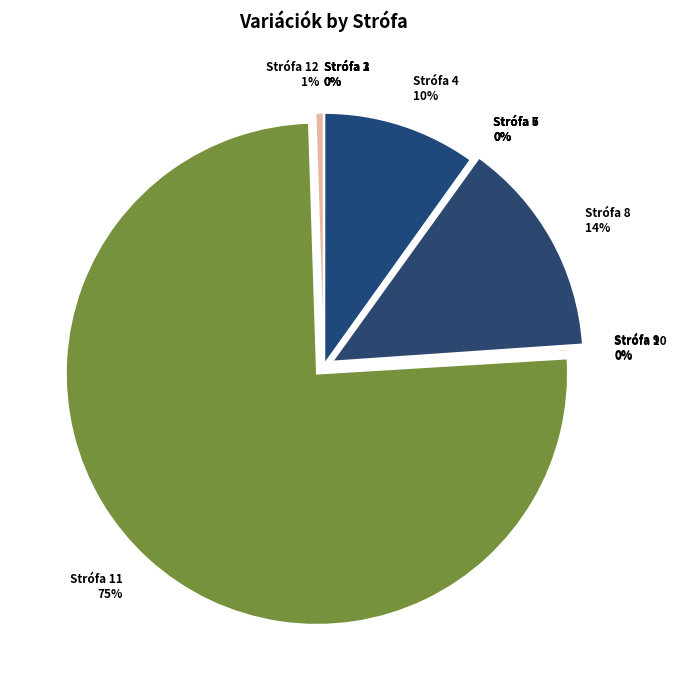

Approximately how many times larger is the value at 12 compared to 6?

489.4